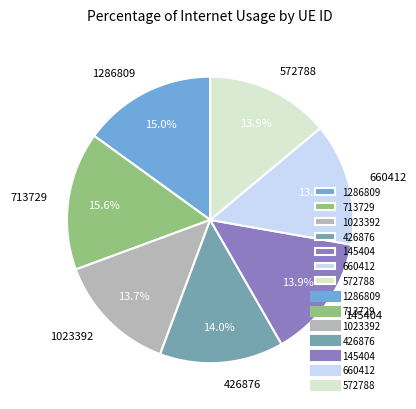

To the nearest percent, what is the difference between the 1023392 and 713729 slice percentages?

2%